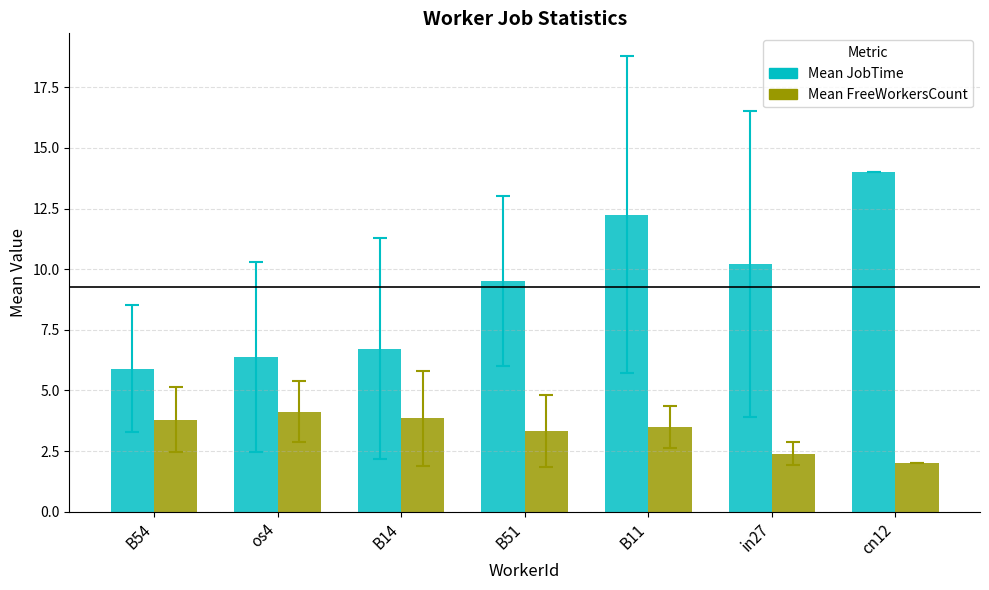

The value of Mean FreeWorkersCount at cn12 is 2.0. True or false?

True